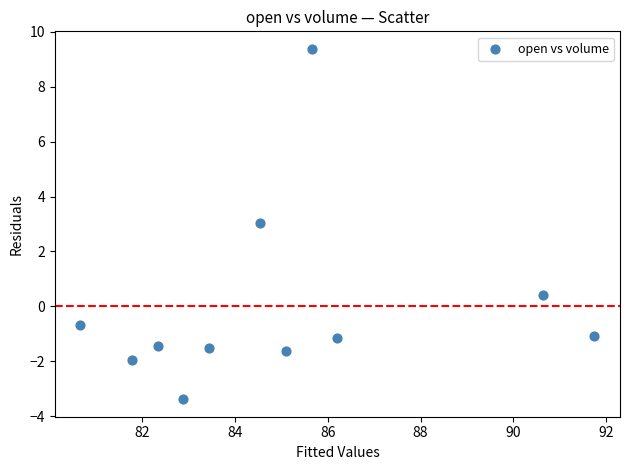

What is the range of Y values (max minus min)?

12.8